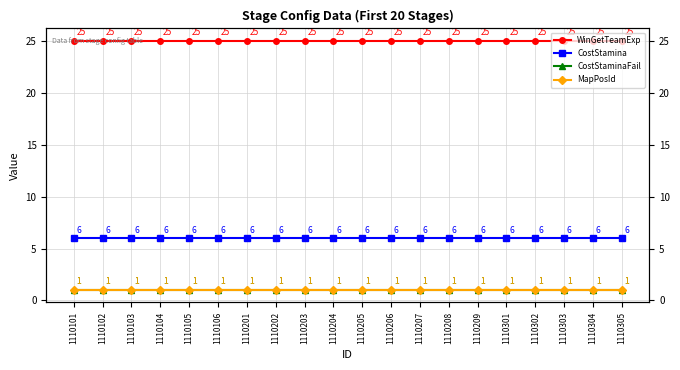

Is it true that MapPosId equals 1 at 1110105?

True